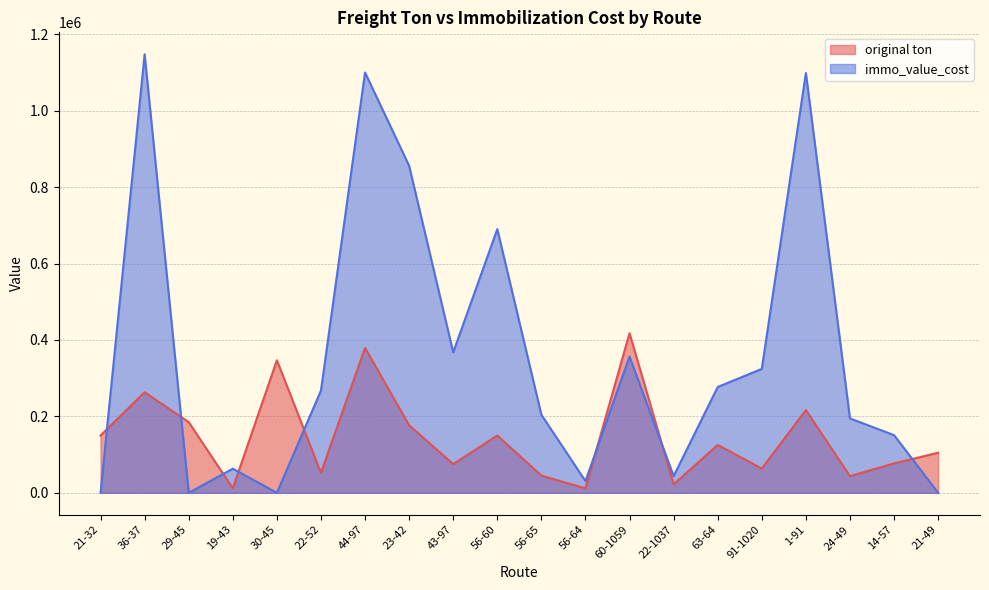

How many values in the original ton series exceed 125359?

10